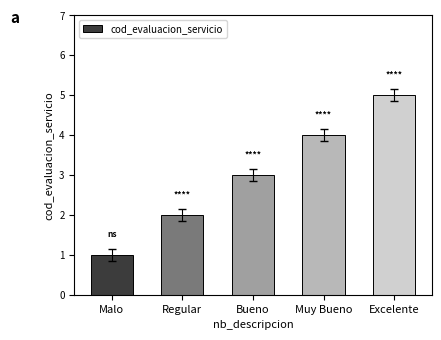

Are the bars grouped side by side (vs. stacked)?

No